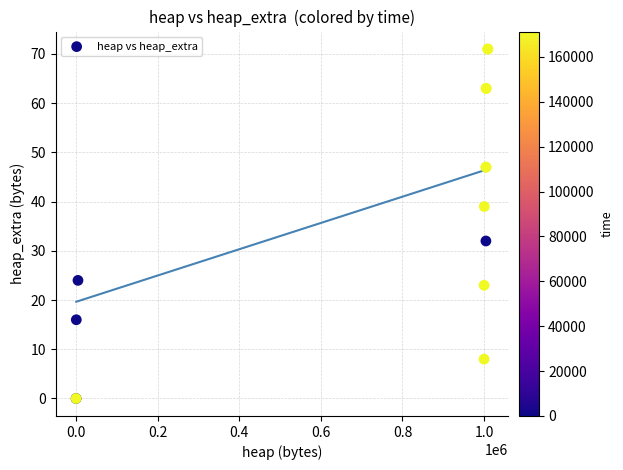

What Y value in the scatter plot is closest to 35?

32